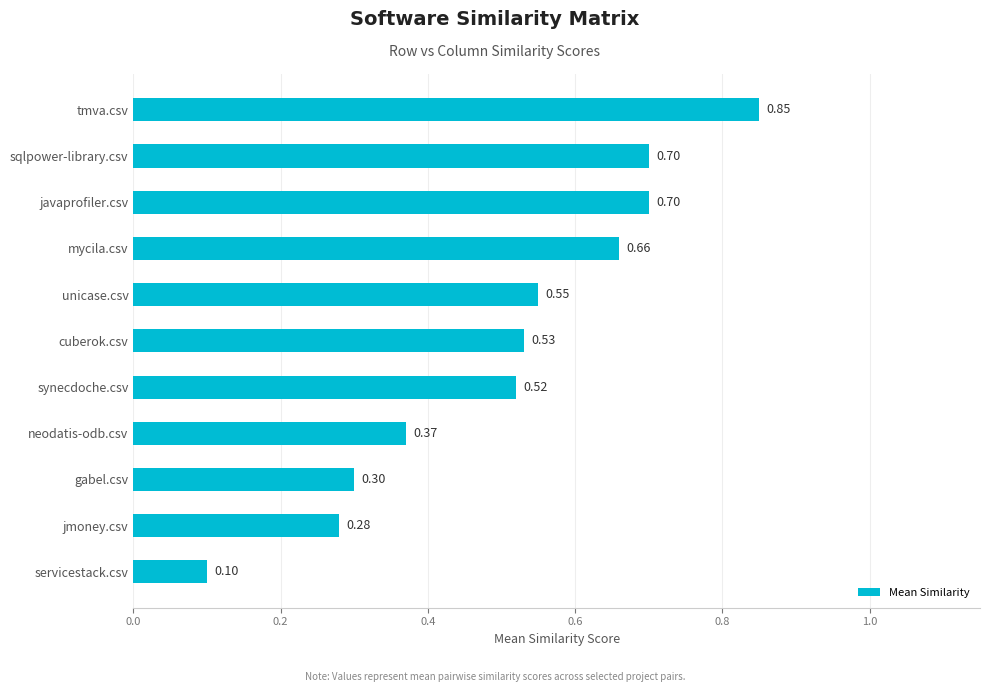

What is the sum of all values?

5.6